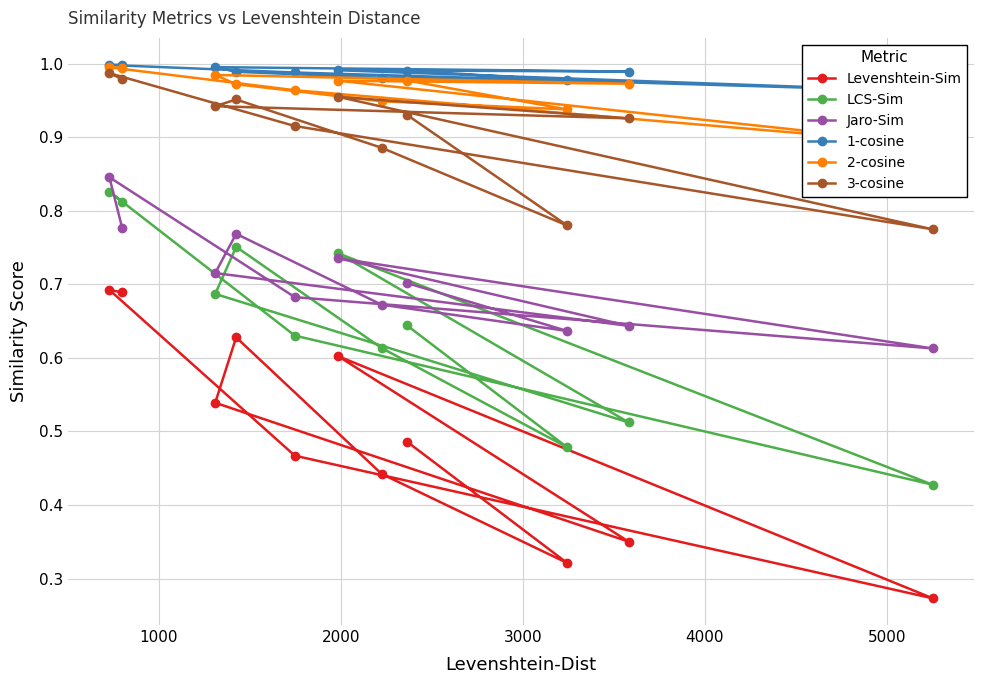

Which series has the largest range (max minus min)?

Levenshtein-Sim